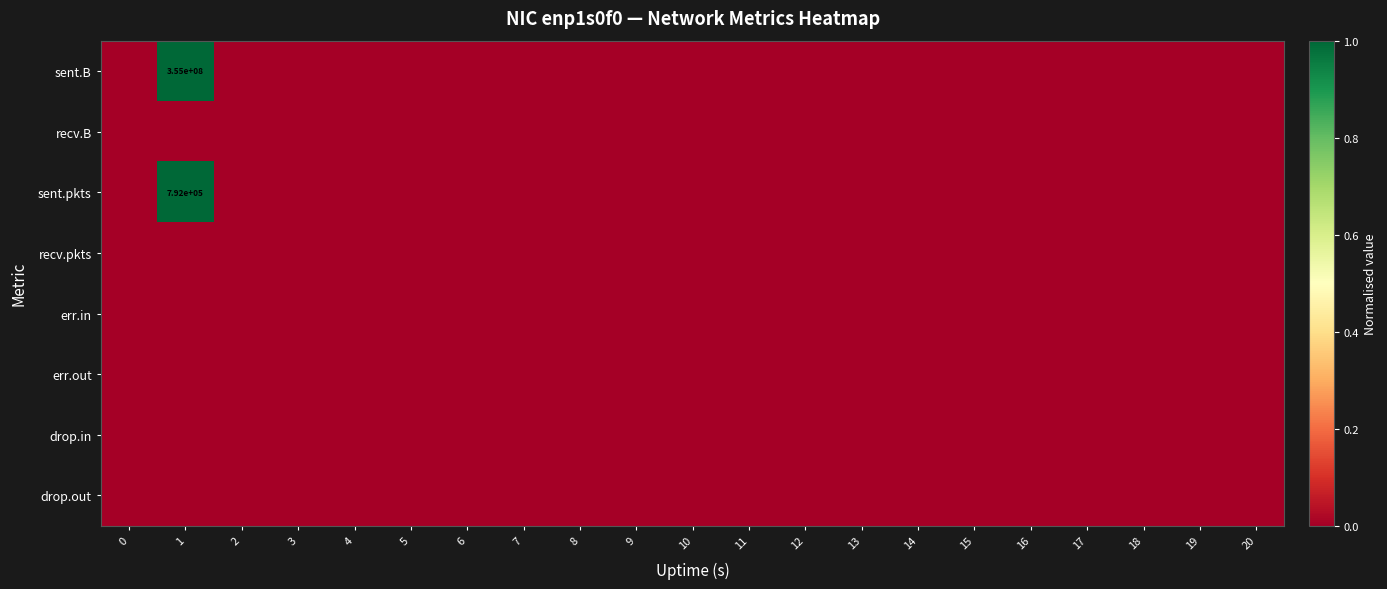

Rank the series at 11 from highest to lowest value.

sent.B, recv.B, sent.pkts, recv.pkts, err.in, err.out, drop.in, drop.out